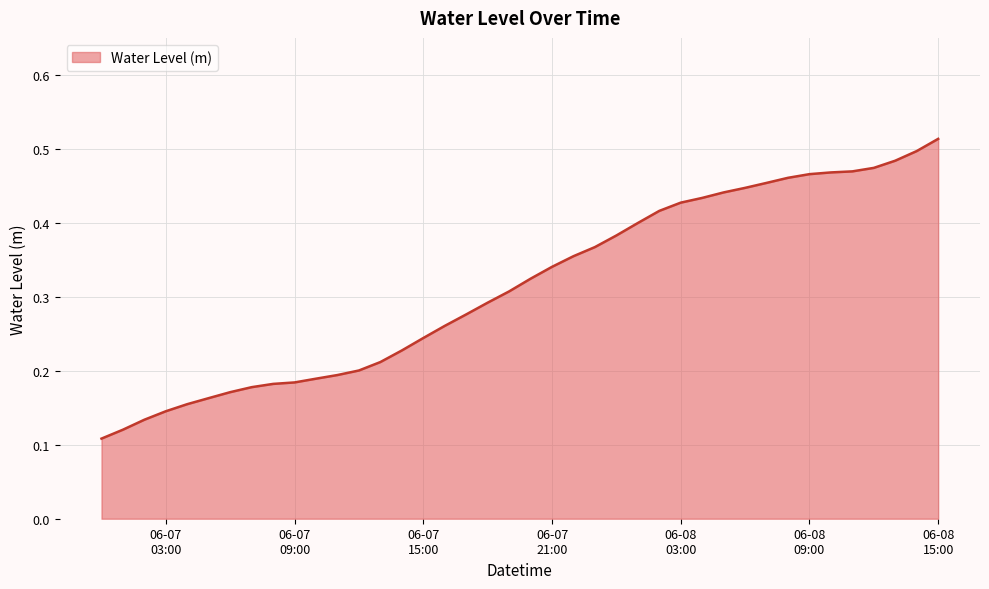

Reading left to right, list all the values displayed in this chart.

0.1	0.1	0.1	0.1	0.2	0.2	0.2	0.2	0.2	0.2	0.2	0.2	0.2	0.2	0.2	0.2	0.3	0.3	0.3	0.3	0.3	0.3	0.4	0.4	0.4	0.4	0.4	0.4	0.4	0.4	0.4	0.5	0.5	0.5	0.5	0.5	0.5	0.5	0.5	0.5